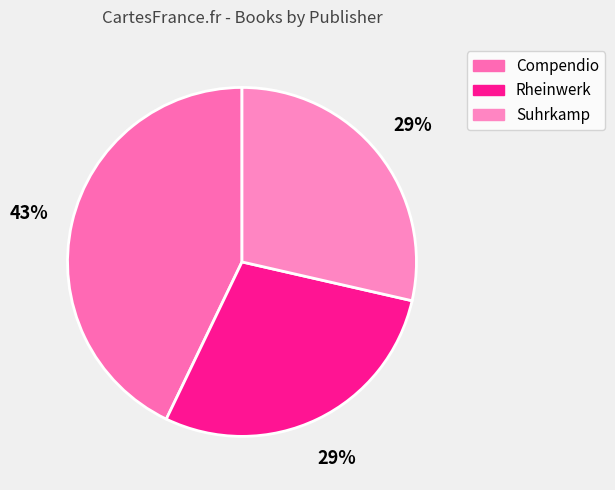

To the nearest percent, what is the difference between the Rheinwerk and Compendio slice percentages?

14%